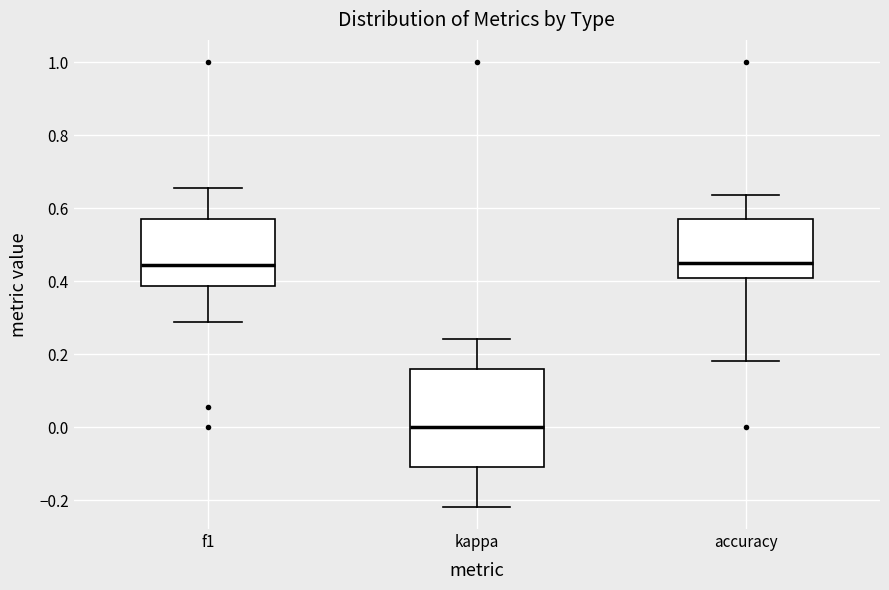

Which box's median line is the lowest?

kappa